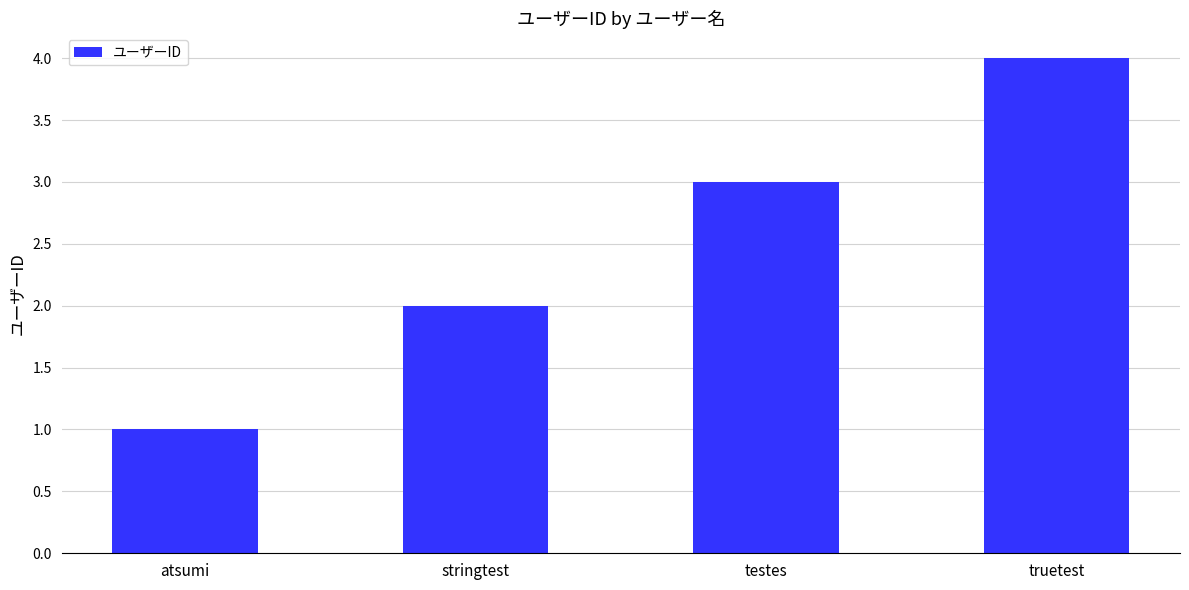

Approximately how many times larger is the value at truetest compared to stringtest?

2.0